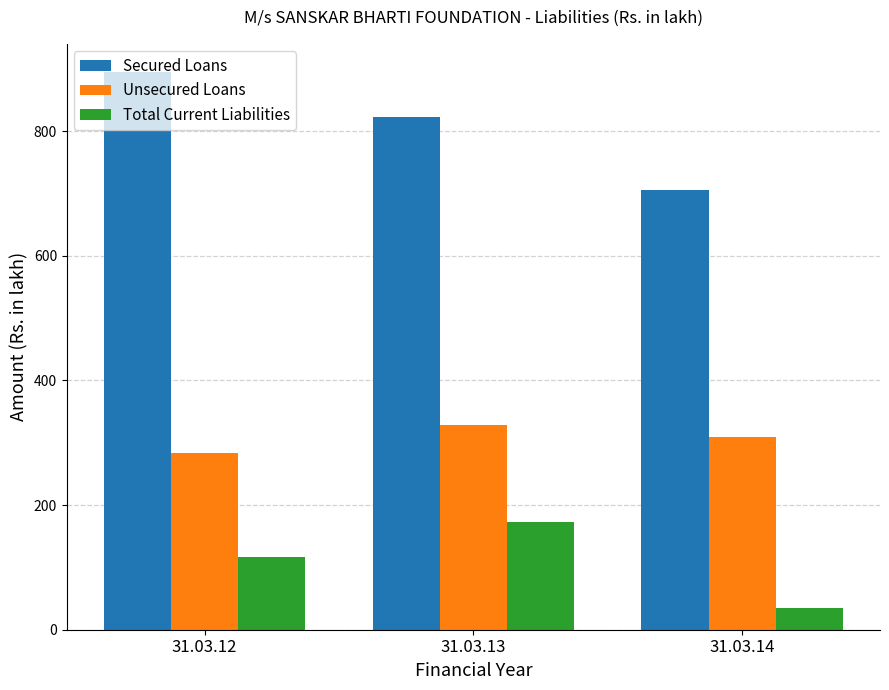

Rank the series at 31.03.14 from highest to lowest value.

Secured Loans, Unsecured Loans, Total Current Liabilities